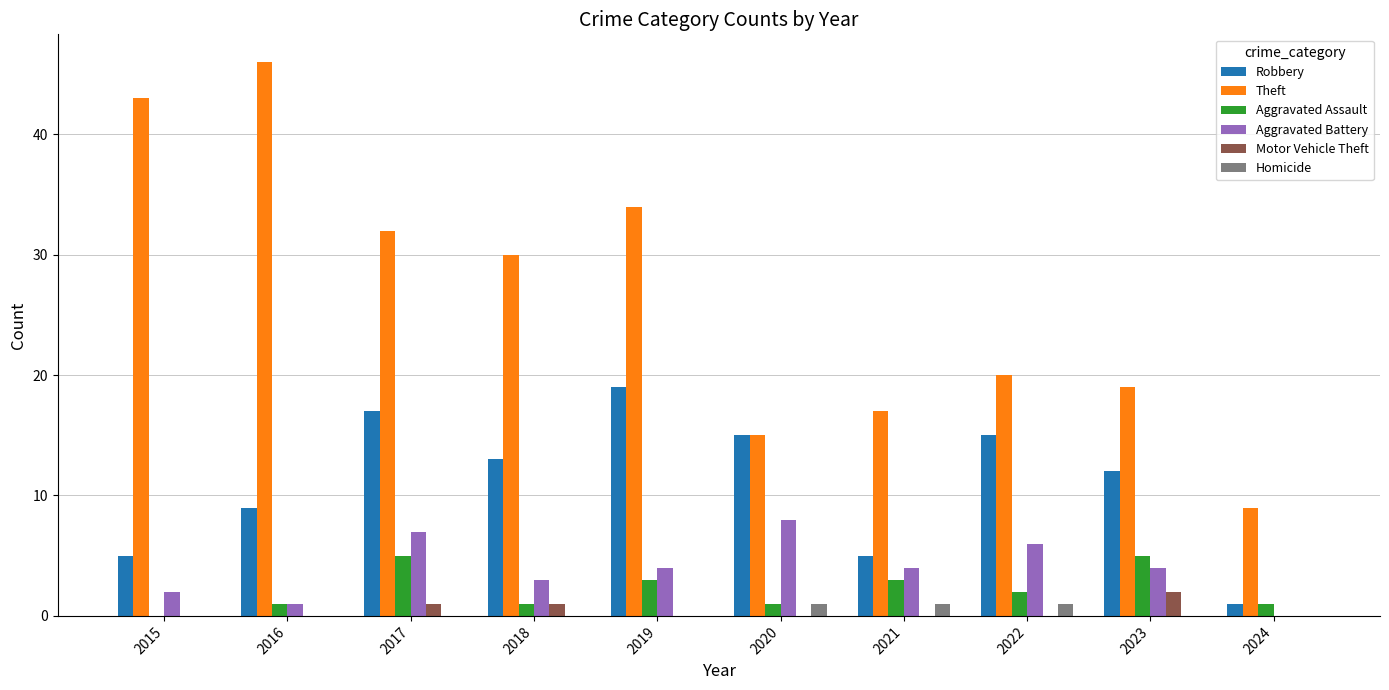

Reading left to right, transcribe all the data shown in this chart.

Robbery: 5	9	17	13	19	15	5	15	12	1
Theft: 43	46	32	30	34	15	17	20	19	9
Aggravated Assault: 0	1	5	1	3	1	3	2	5	1
Aggravated Battery: 2	1	7	3	4	8	4	6	4	0
Motor Vehicle Theft: 0	0	1	1	0	0	0	0	2	0
Homicide: 0	0	0	0	0	1	1	1	0	0